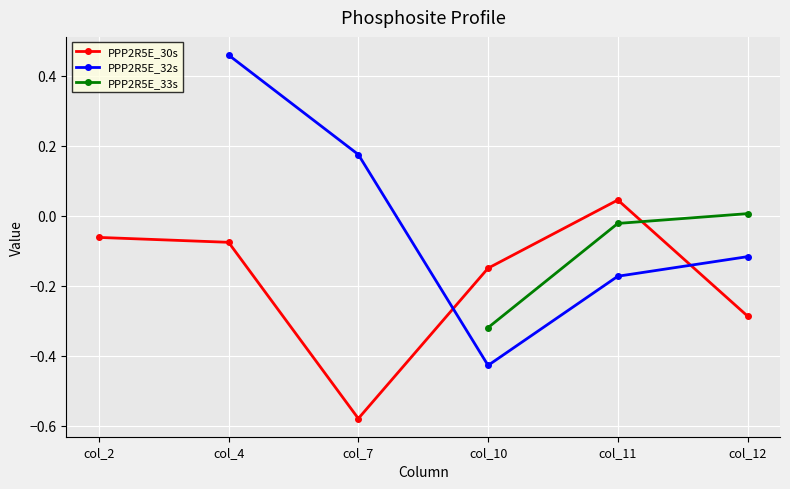

In PPP2R5E_30s, how many points are lower than both neighbors (excluding endpoints)?

1